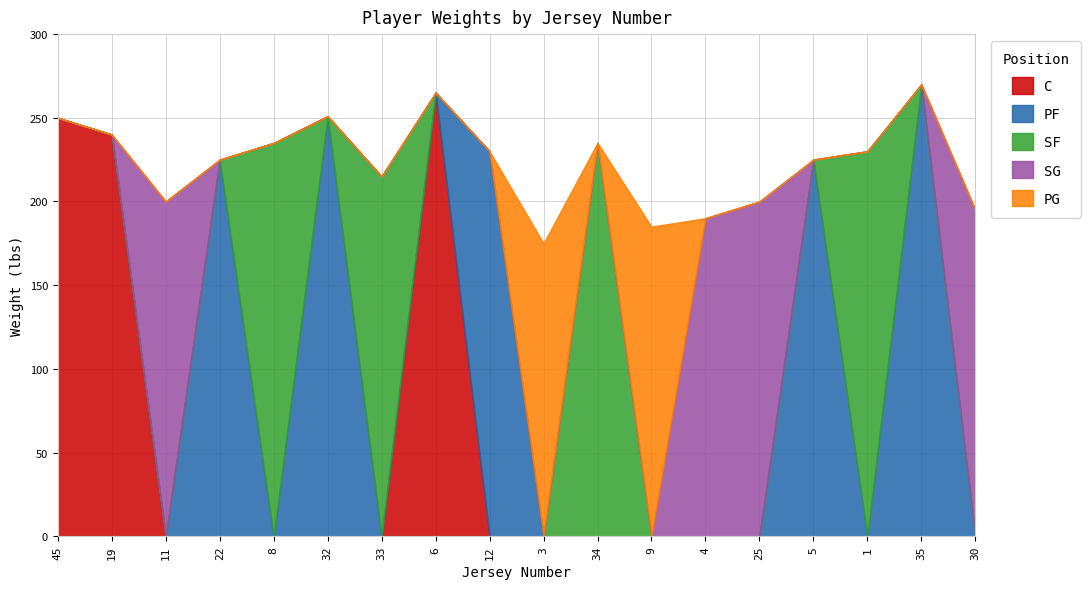

How many lines are shown in the chart?

5